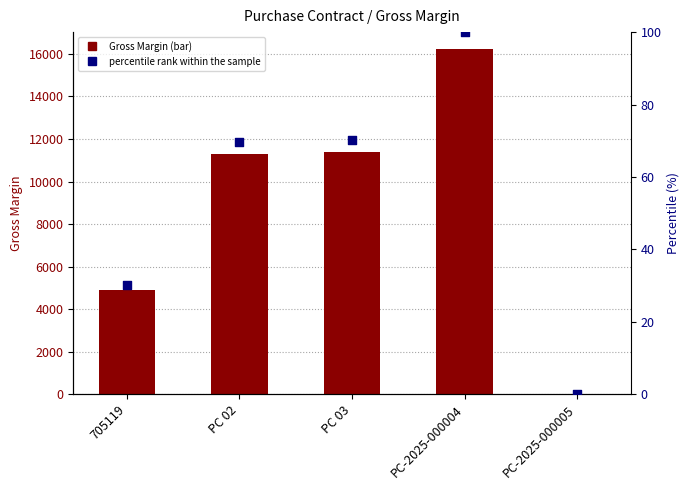

Which series has the largest total across all categories?

Gross Margin